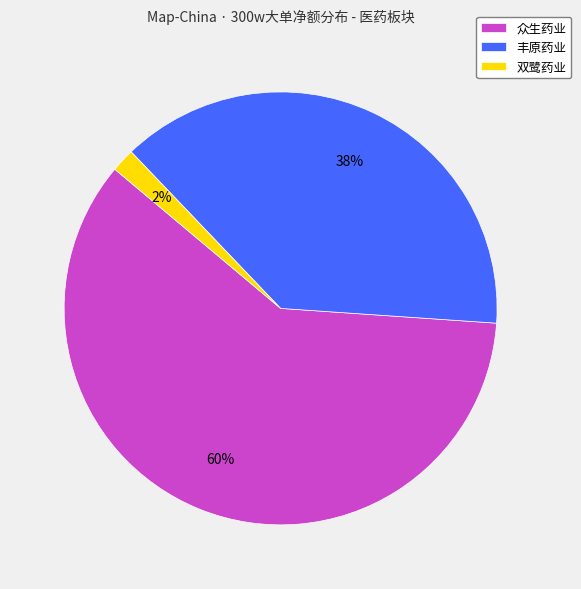

Approximately how many times larger is the value at 丰原药业 compared to 众生药业?

0.6